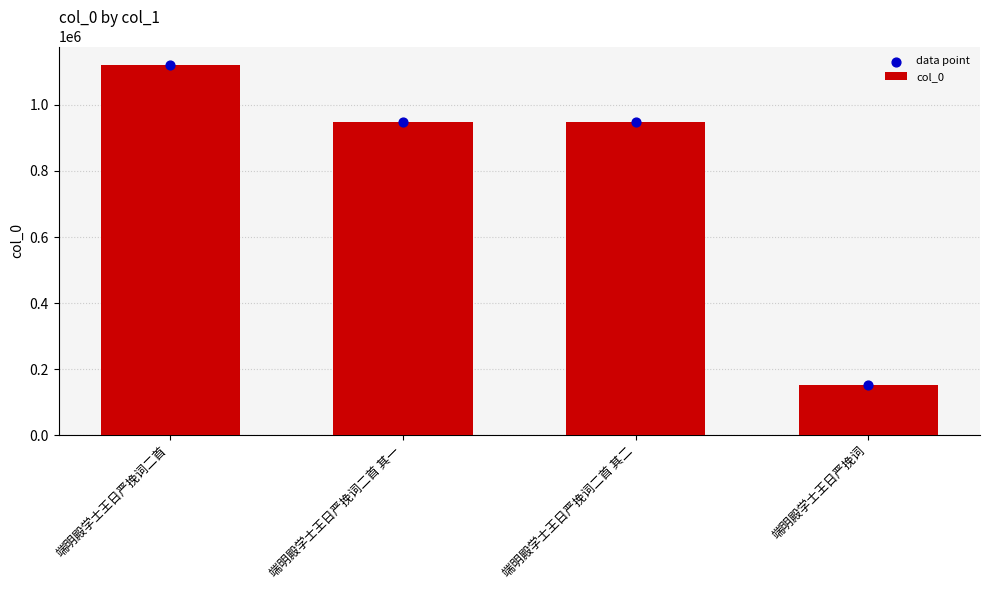

What is the total value across all series at 端明殿学士王日严挽词二首?

2240530